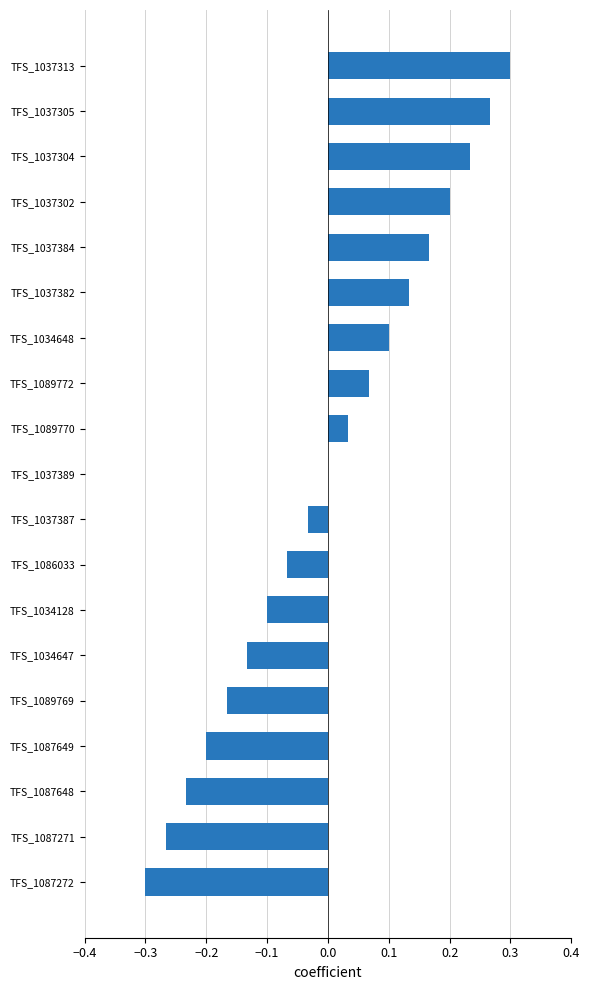

Count the number of categories in the chart.

19